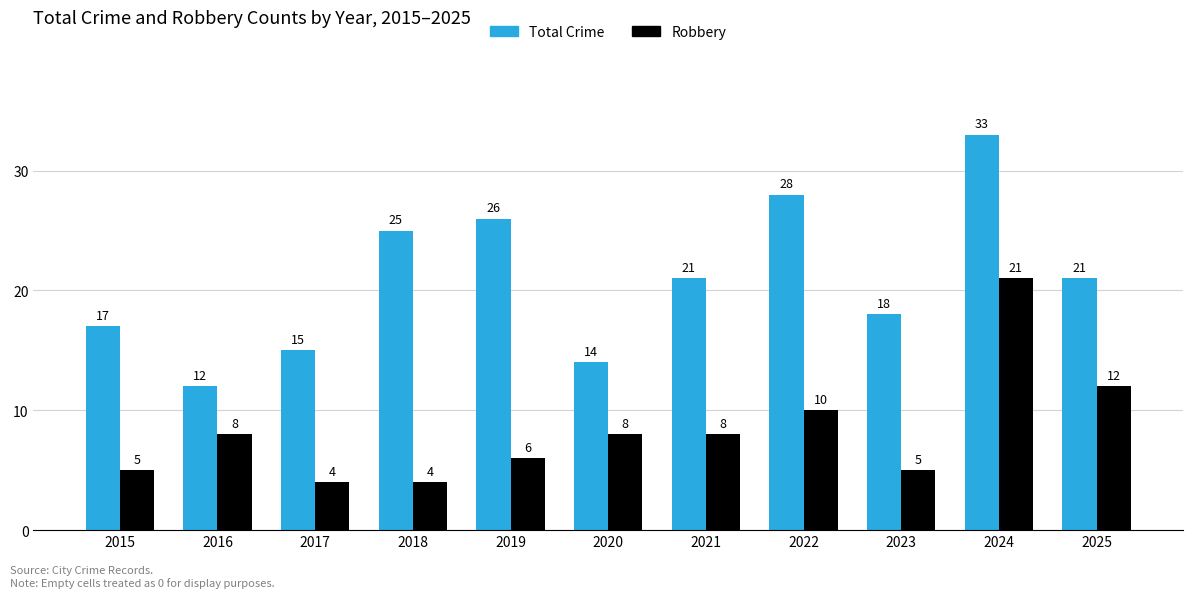

What is the sum of the Total Crime values at 2019 and 2025?

47